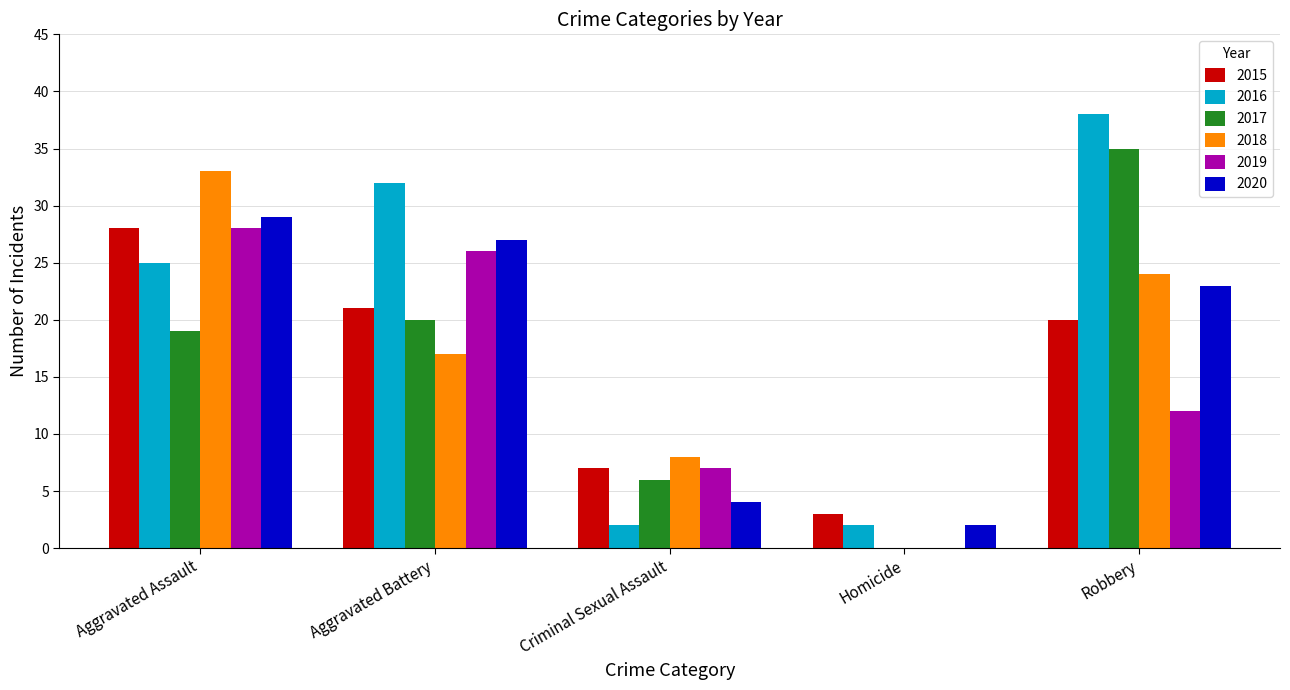

Read the 2019 value at Criminal Sexual Assault.

7